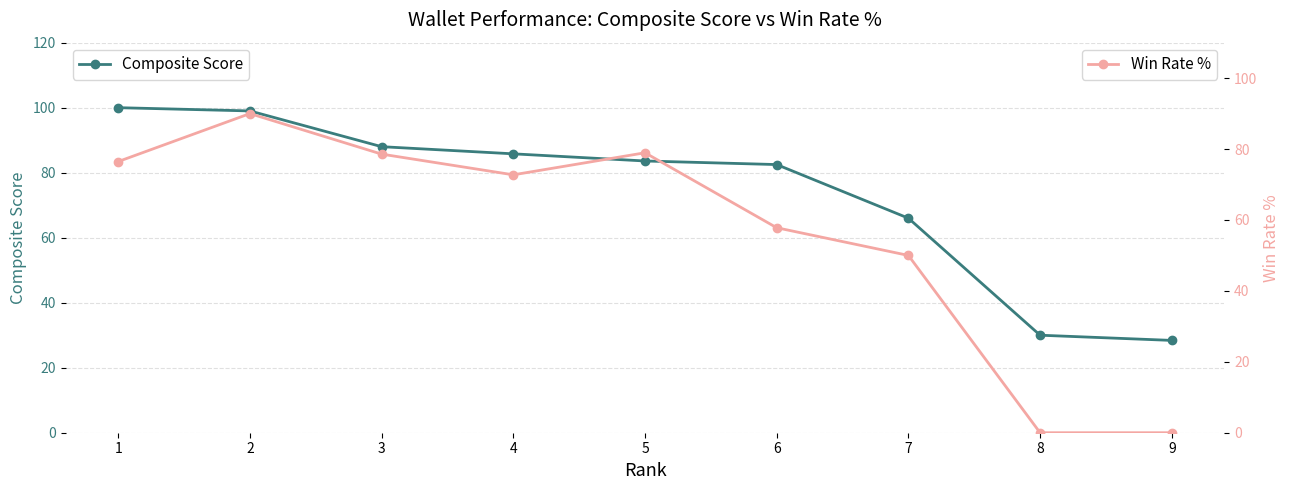

Which series changed the most between 7 and 9?

Win Rate %